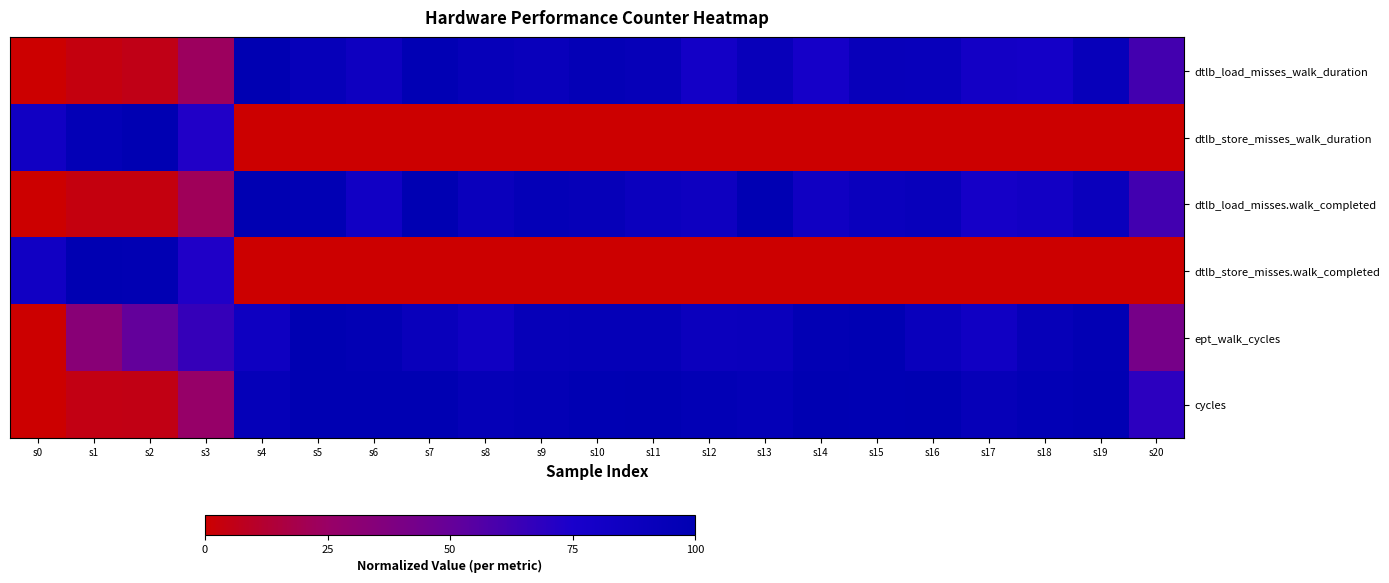

Which series has the largest range (max minus min)?

dtlb_load_misses_walk_duration